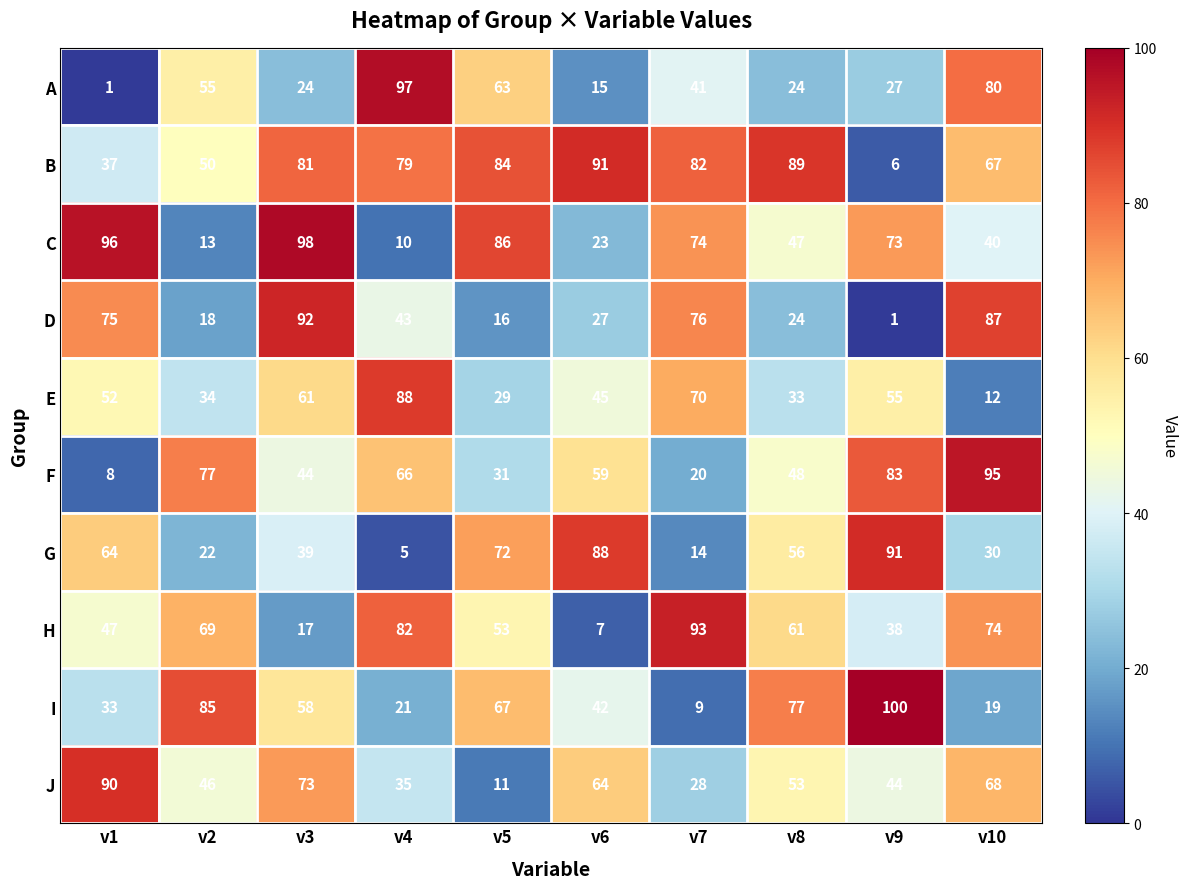

Between v3 and v10, which series saw the biggest shift?

C